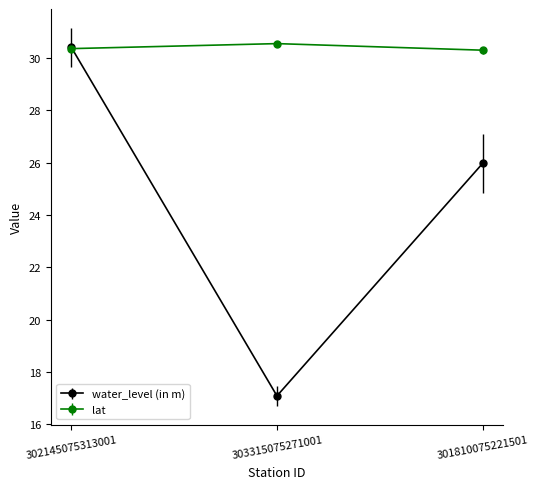

What position from the right is 303315075271001?

2